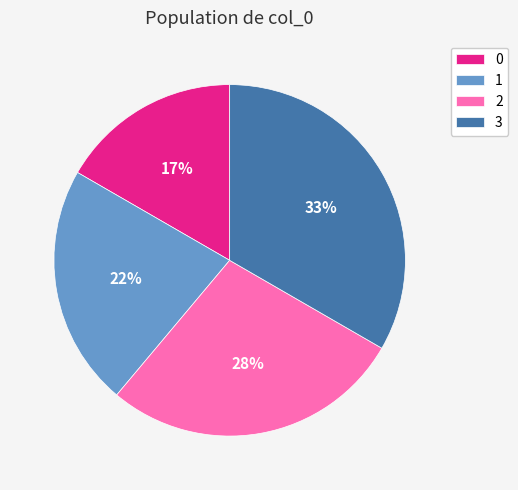

What is the ratio of the value at 2 to the value at 3?

0.8